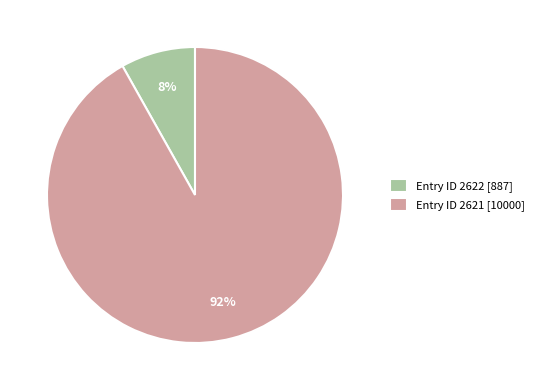

To the nearest percent, what portion does Entry ID 2621 [10000] represent?

92%